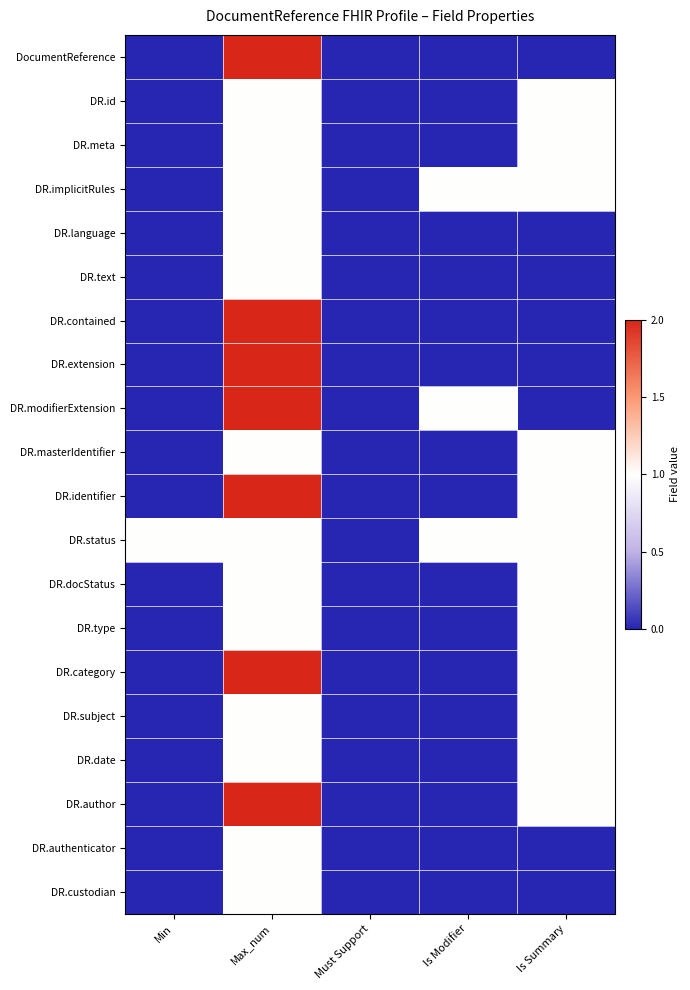

Reading right to left, transcribe all the data shown in this chart.

DocumentReference: Is Summary=0	Is Modifier=0	Must Support=0	Max_num=2	Min=0
DR.id: Is Summary=1	Is Modifier=0	Must Support=0	Max_num=1	Min=0
DR.meta: Is Summary=1	Is Modifier=0	Must Support=0	Max_num=1	Min=0
DR.implicitRules: Is Summary=1	Is Modifier=1	Must Support=0	Max_num=1	Min=0
DR.language: Is Summary=0	Is Modifier=0	Must Support=0	Max_num=1	Min=0
DR.text: Is Summary=0	Is Modifier=0	Must Support=0	Max_num=1	Min=0
DR.contained: Is Summary=0	Is Modifier=0	Must Support=0	Max_num=2	Min=0
DR.extension: Is Summary=0	Is Modifier=0	Must Support=0	Max_num=2	Min=0
DR.modifierExtension: Is Summary=0	Is Modifier=1	Must Support=0	Max_num=2	Min=0
DR.masterIdentifier: Is Summary=1	Is Modifier=0	Must Support=0	Max_num=1	Min=0
DR.identifier: Is Summary=1	Is Modifier=0	Must Support=0	Max_num=2	Min=0
DR.status: Is Summary=1	Is Modifier=1	Must Support=0	Max_num=1	Min=1
DR.docStatus: Is Summary=1	Is Modifier=0	Must Support=0	Max_num=1	Min=0
DR.type: Is Summary=1	Is Modifier=0	Must Support=0	Max_num=1	Min=0
DR.category: Is Summary=1	Is Modifier=0	Must Support=0	Max_num=2	Min=0
DR.subject: Is Summary=1	Is Modifier=0	Must Support=0	Max_num=1	Min=0
DR.date: Is Summary=1	Is Modifier=0	Must Support=0	Max_num=1	Min=0
DR.author: Is Summary=1	Is Modifier=0	Must Support=0	Max_num=2	Min=0
DR.authenticator: Is Summary=0	Is Modifier=0	Must Support=0	Max_num=1	Min=0
DR.custodian: Is Summary=0	Is Modifier=0	Must Support=0	Max_num=1	Min=0